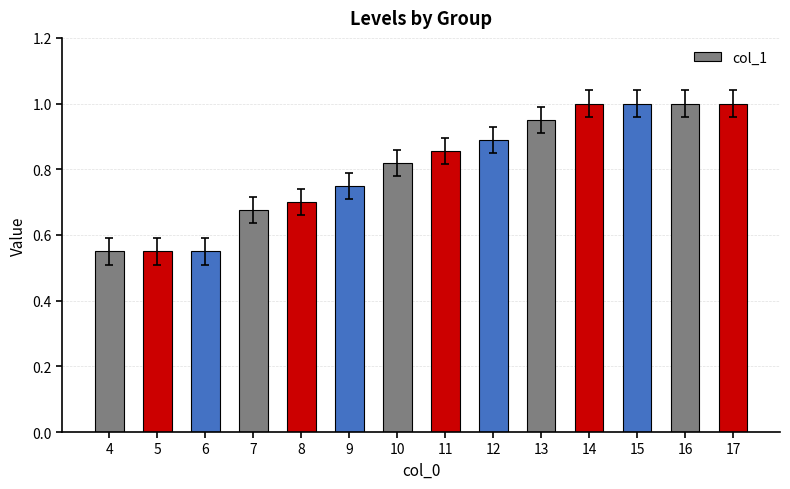

What is the maximum value shown in the chart?

1.0